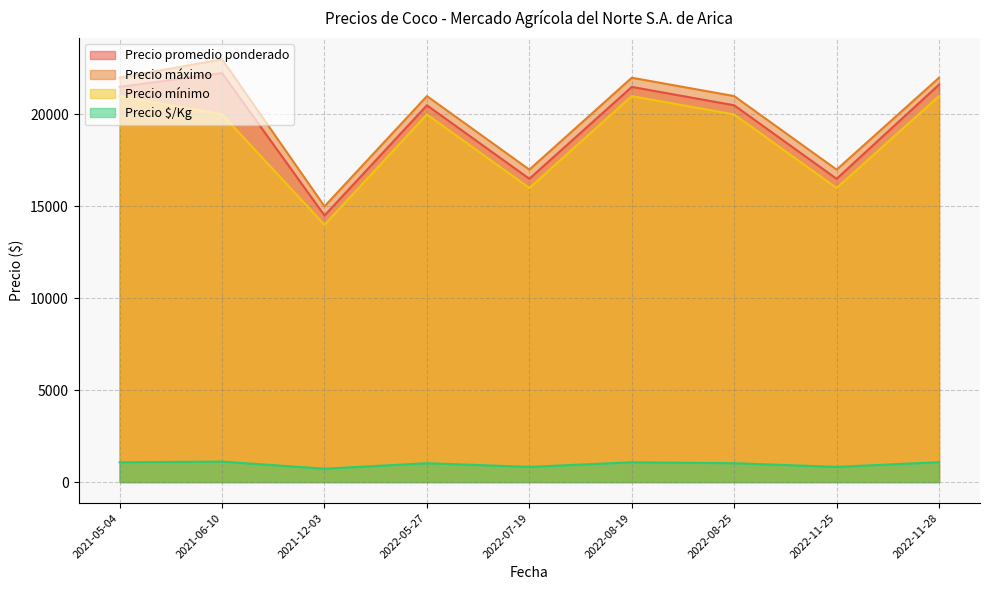

How many Precio mínimo values are between 16000 and 21000?

8